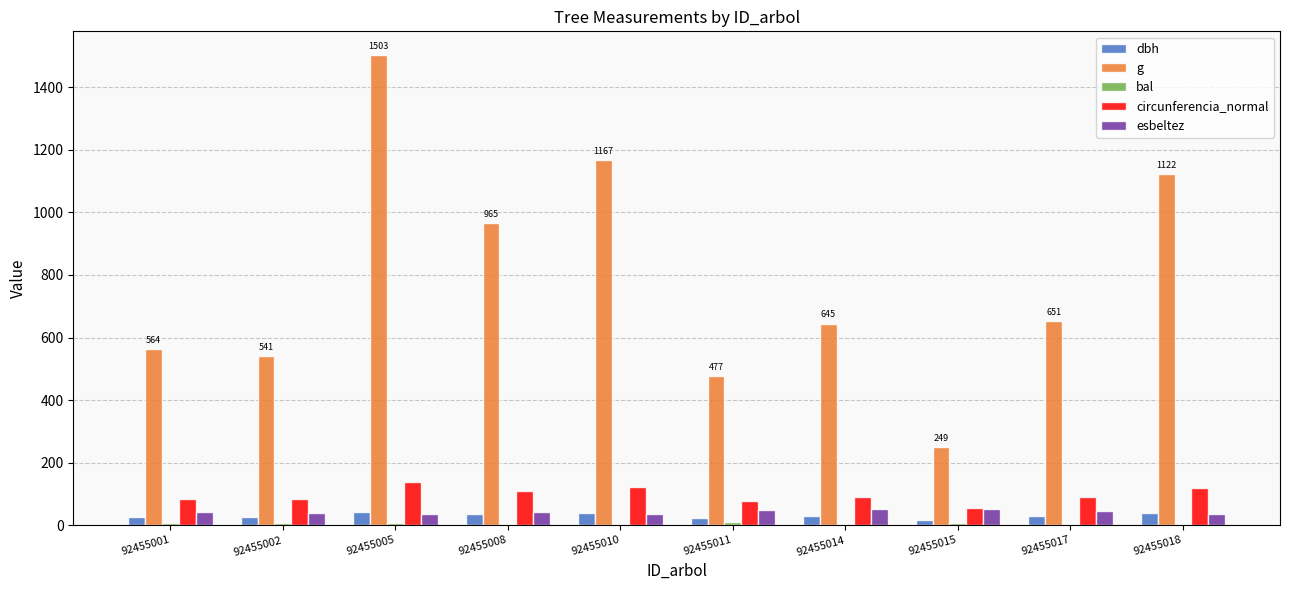

At which label does g first exceed 651?

92455005